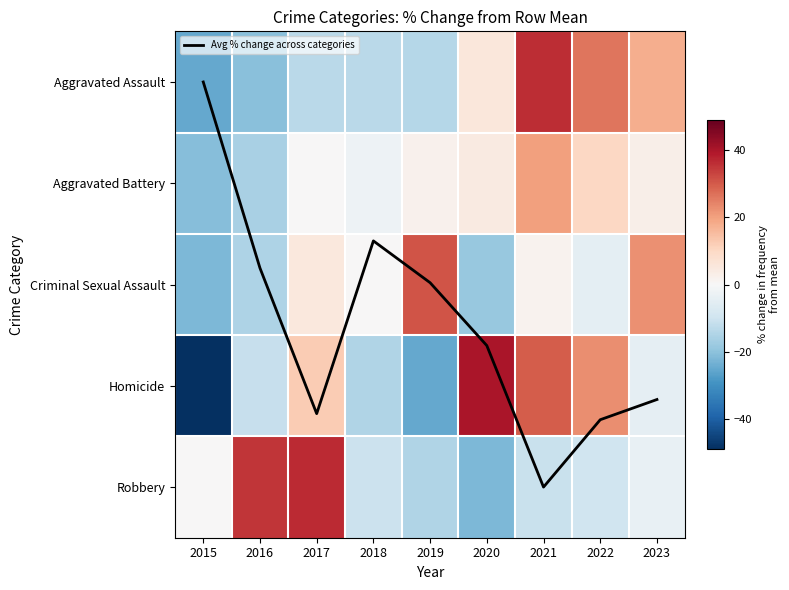

Which series changed the most between 2015 and 2019?

Criminal Sexual Assault